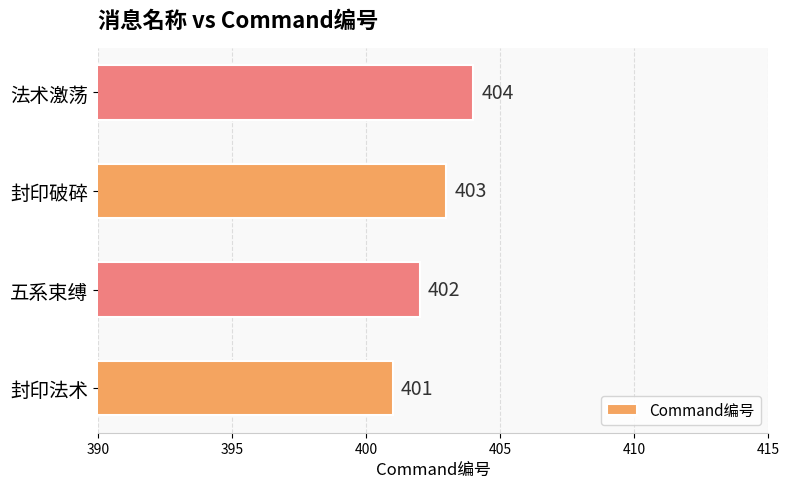

Between 五系束缚 and 封印法术, which is larger?

五系束缚